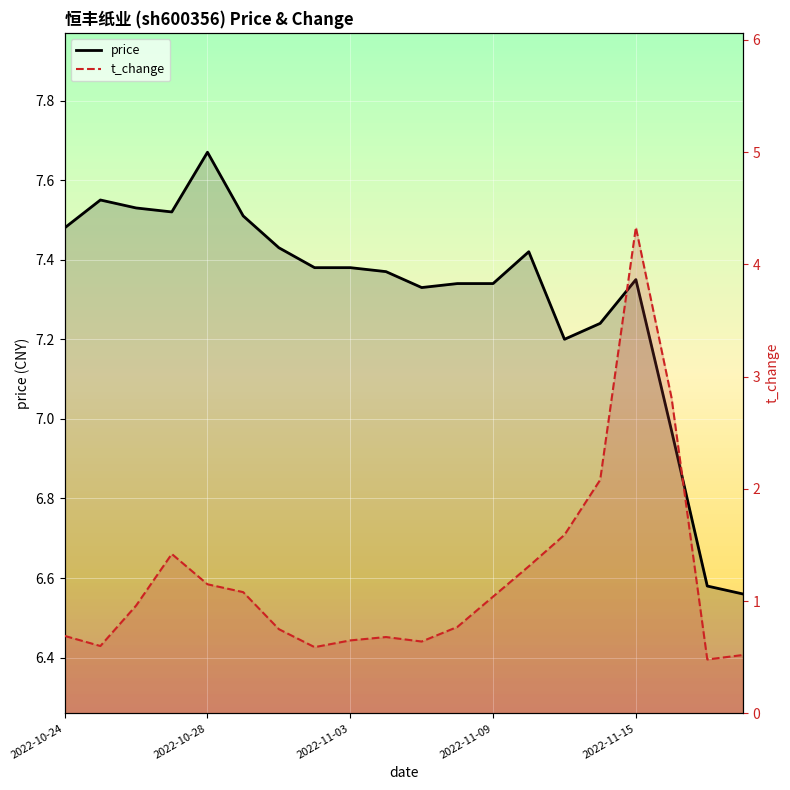

The value of t_change at 13 is 1.3. True or false?

True